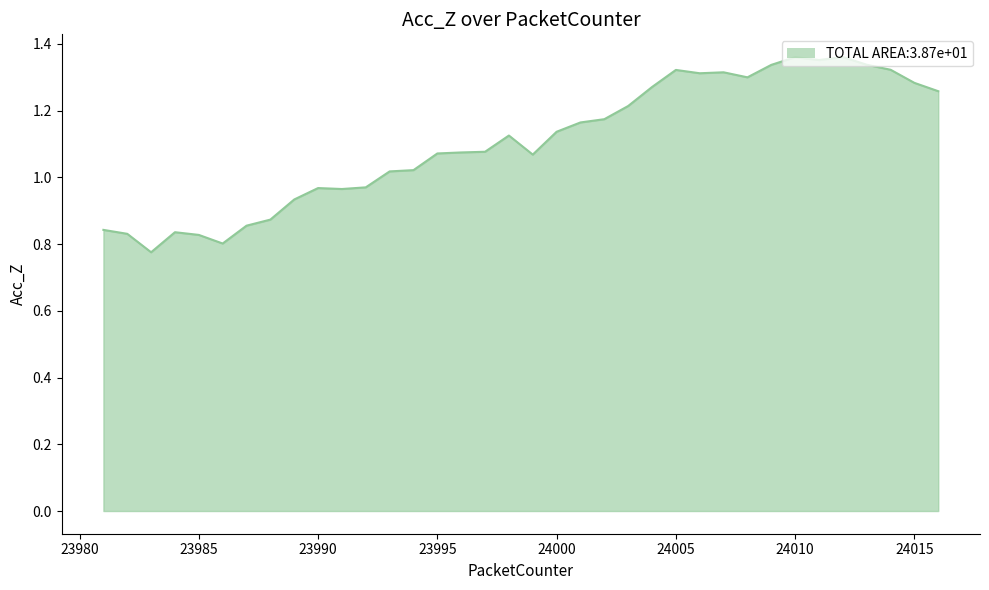

True or false: there are more than 2 points higher than both neighbors.

True